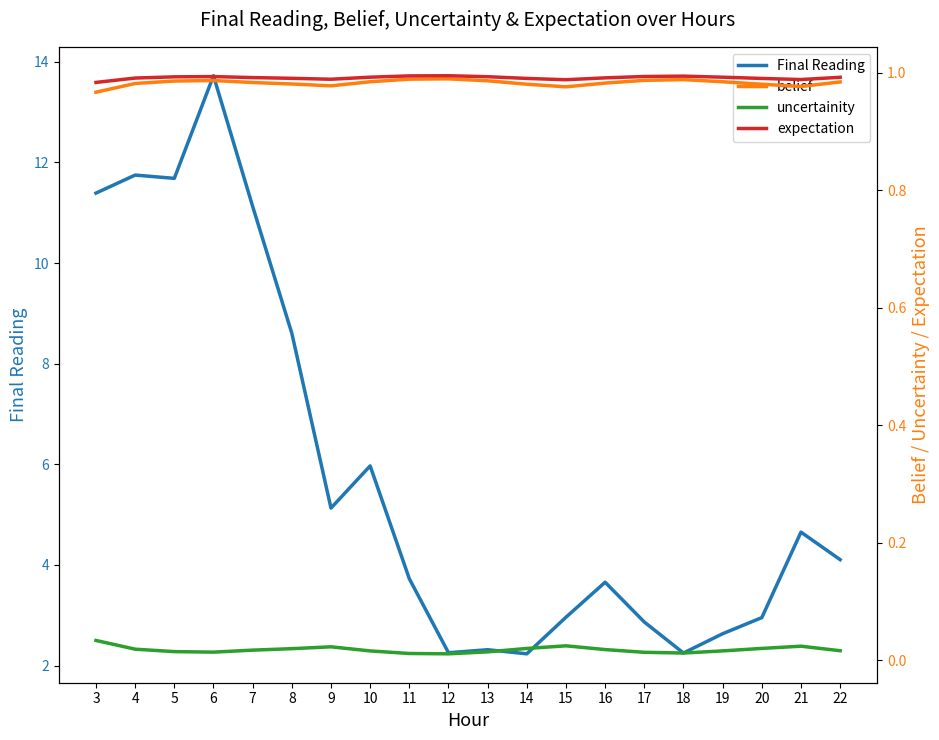

What is the value of the belief point at the 20th from the left?

1.0